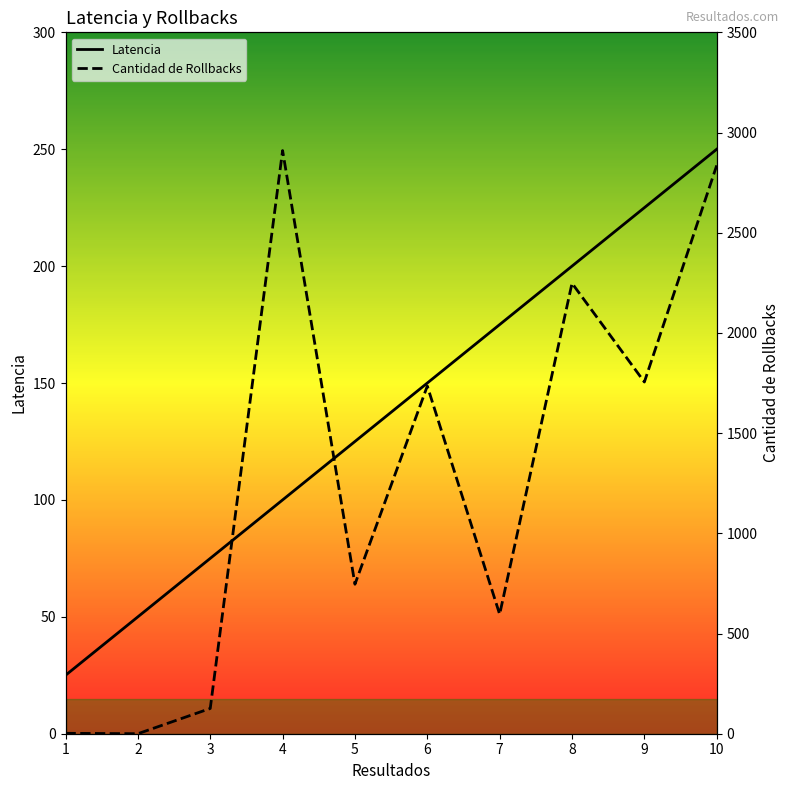

The value of Latencia at 9 is 225. True or false?

True